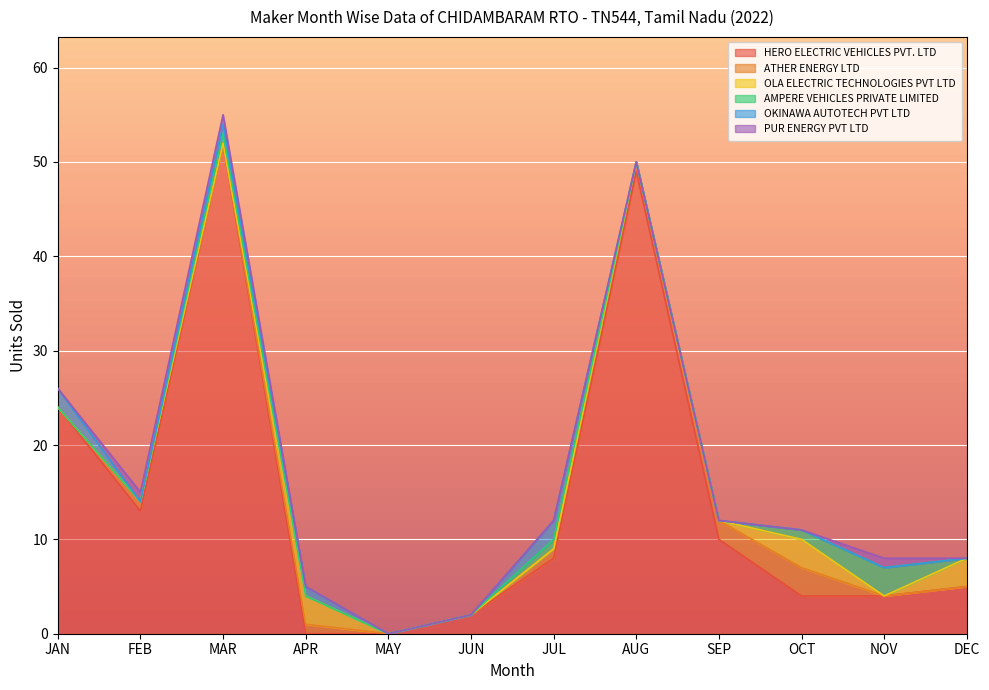

The HERO ELECTRIC VEHICLES PVT. LTD series shows 8 at JUL. True or false?

True